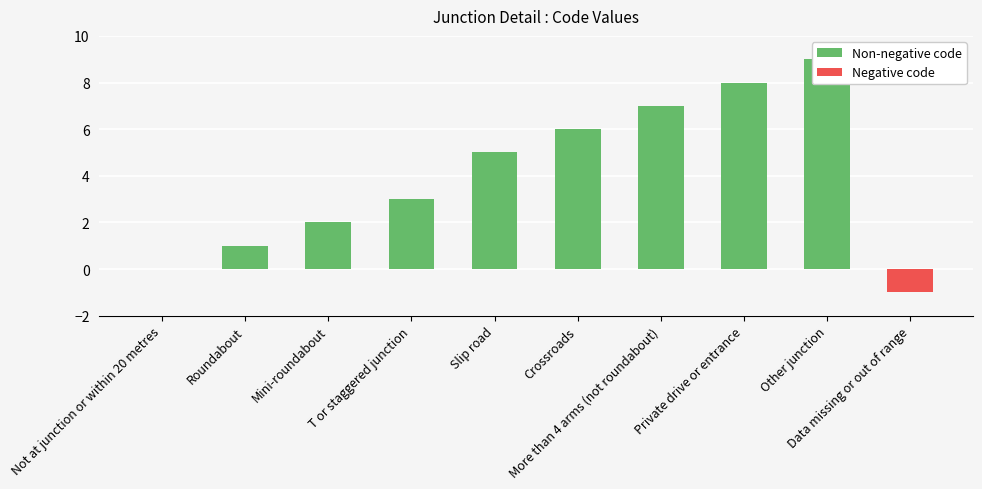

What is the label of the 6th bar from the right?

Slip road